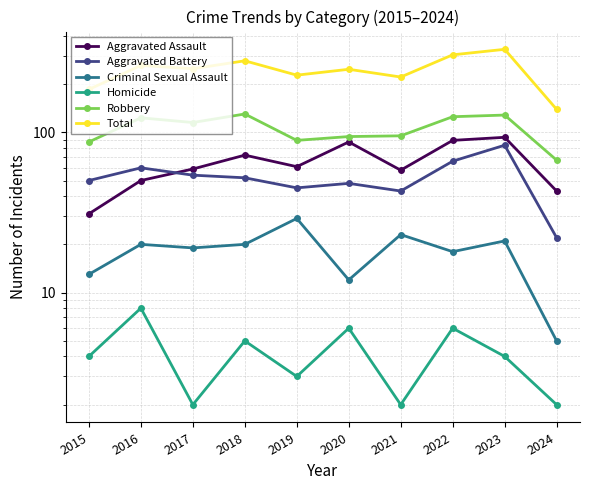

Reading right to left, transcribe all the data shown in this chart.

Aggravated Assault: 43	93	89	58	87	61	72	59	50	31
Aggravated Battery: 22	83	66	43	48	45	52	54	60	50
Criminal Sexual Assault: 5	21	18	23	12	29	20	19	20	13
Homicide: 2	4	6	2	6	3	5	2	8	4
Robbery: 67	128	125	95	94	89	130	115	123	87
Total: 139	329	304	221	247	227	279	249	261	185